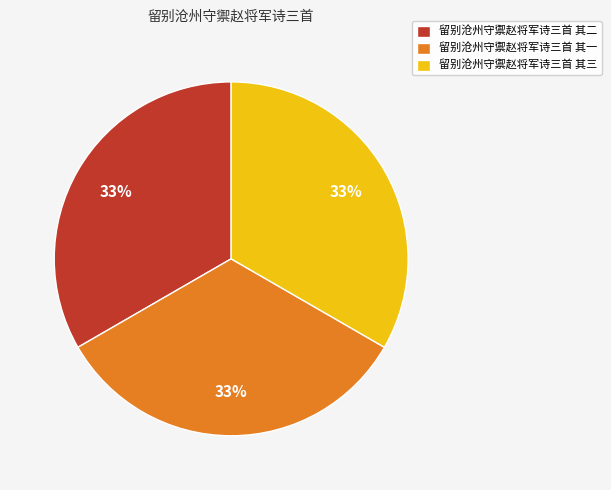

Is 留别沧州守禦赵将军诗三首 其三 the majority of the pie?

No